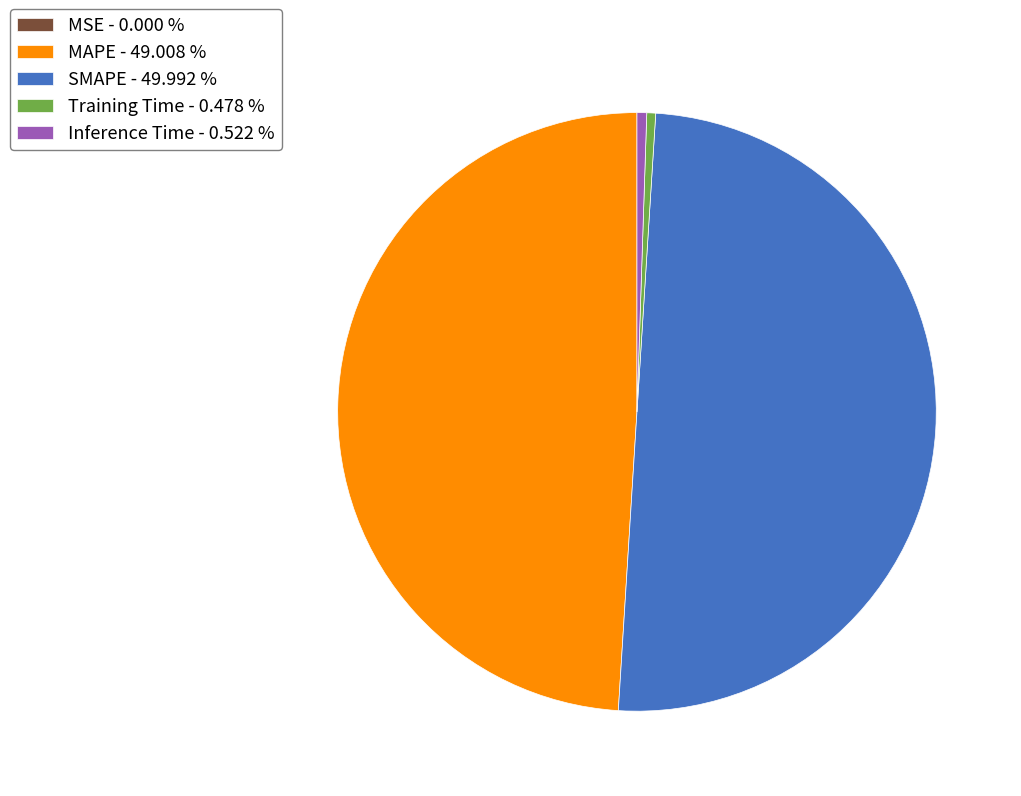

Does MAPE - 49.008 % represent more than half of the total?

No